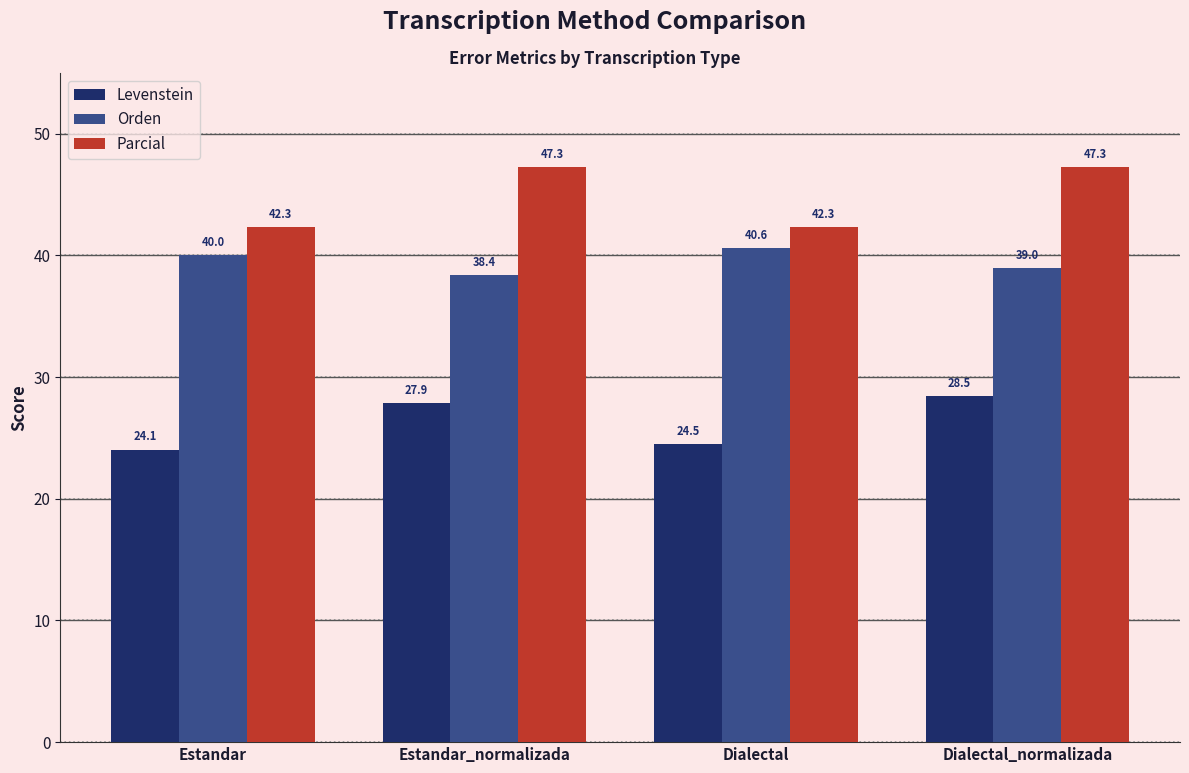

Reading left to right, list all the values displayed in this chart.

Levenstein: 24.1	27.9	24.5	28.5
Orden: 40.0	38.4	40.6	39.0
Parcial: 42.3	47.3	42.3	47.3